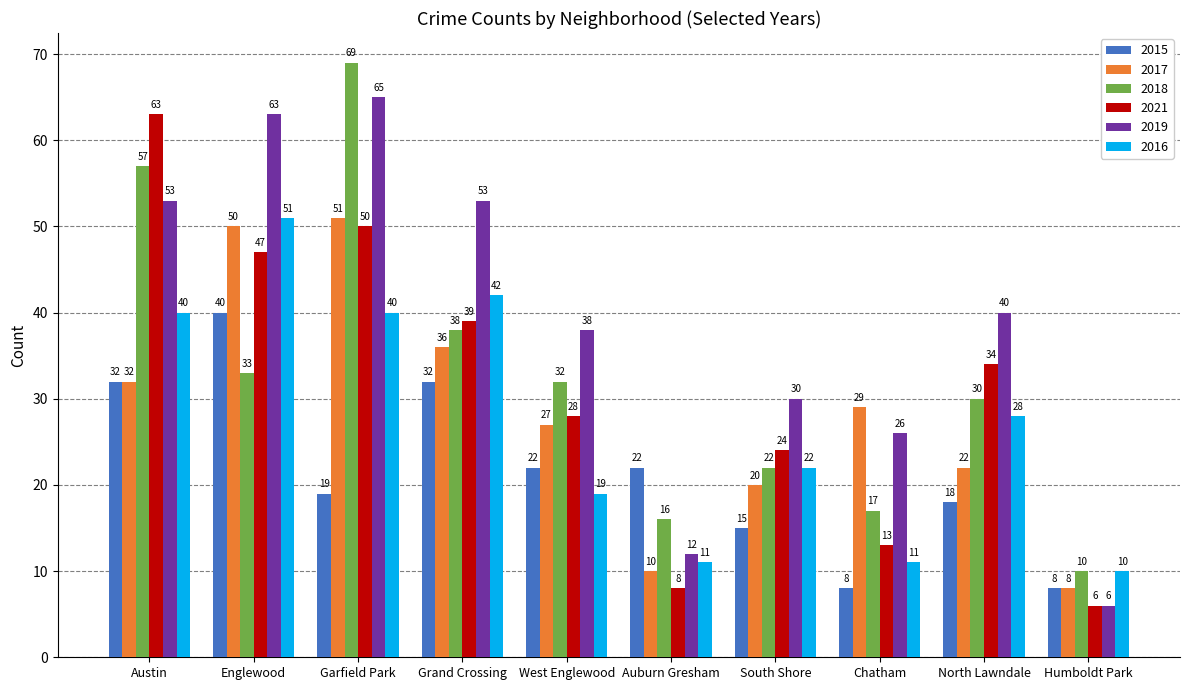

Which category has the highest value in the 2019 series?

Garfield Park